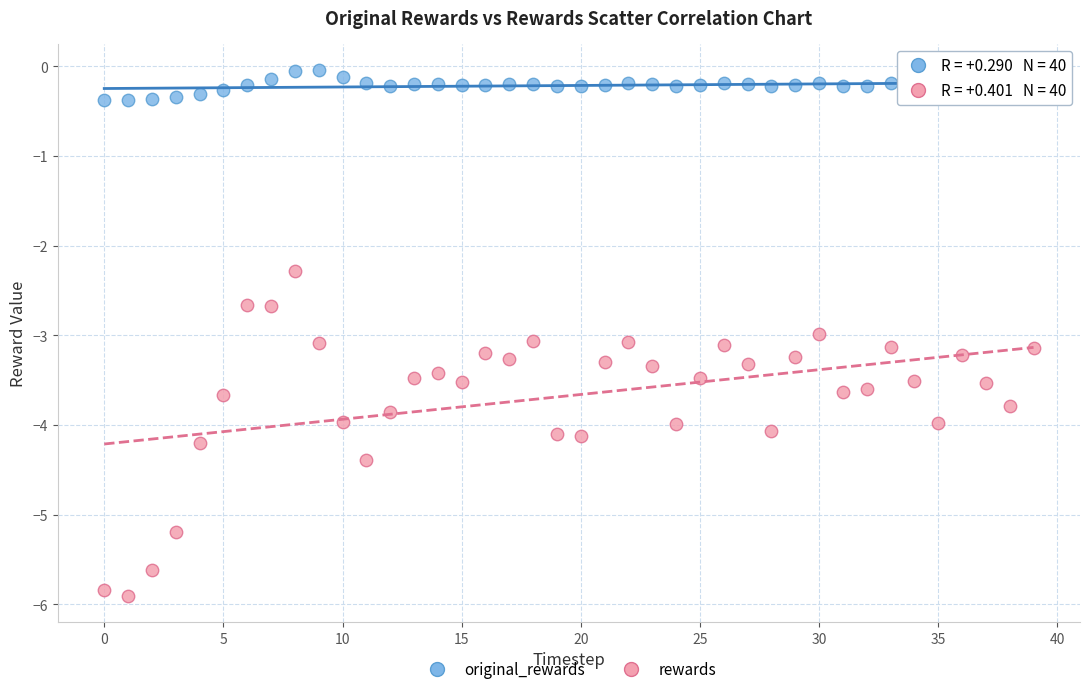

Which series has the largest Y range (max minus min)?

rewards